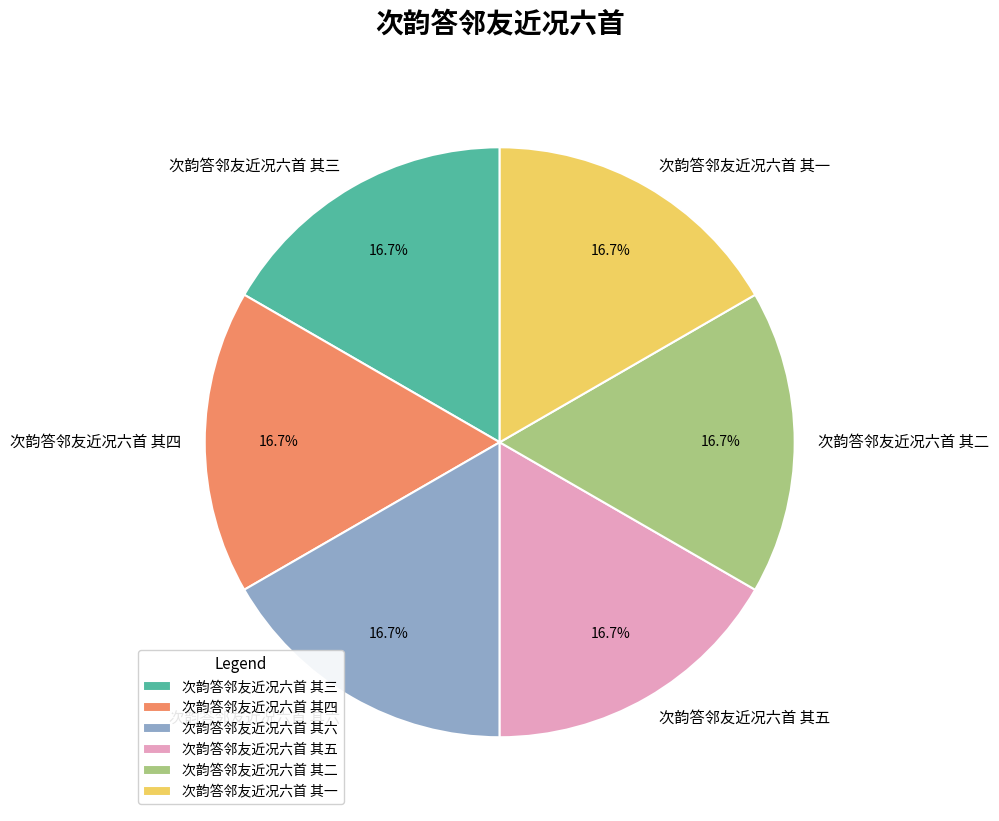

Is there any slice that represents more than half of the pie?

No